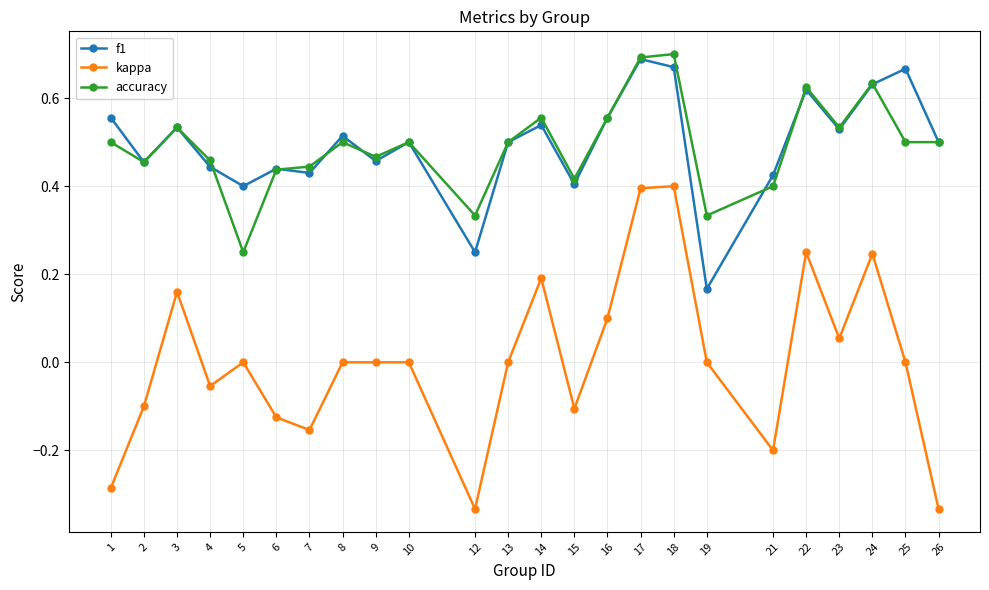

Rank the series at 25 from lowest to highest value.

kappa, accuracy, f1